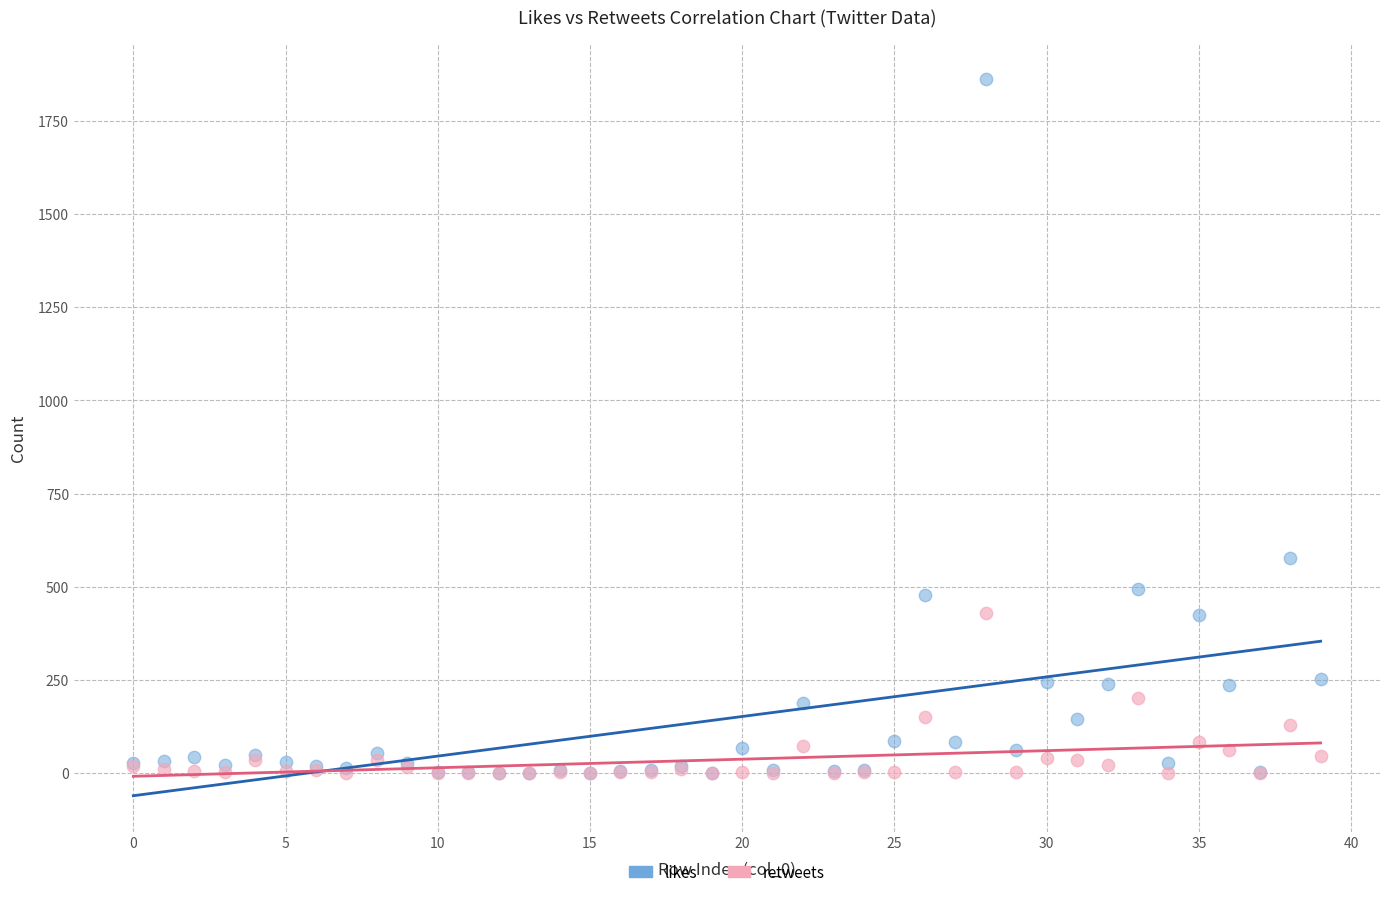

What are all the series names shown in the legend?

likes, retweets